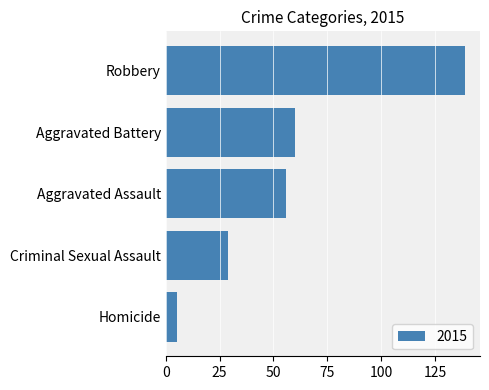

Reading bottom to top, what are all the values shown in this chart?

5	29	56	60	139